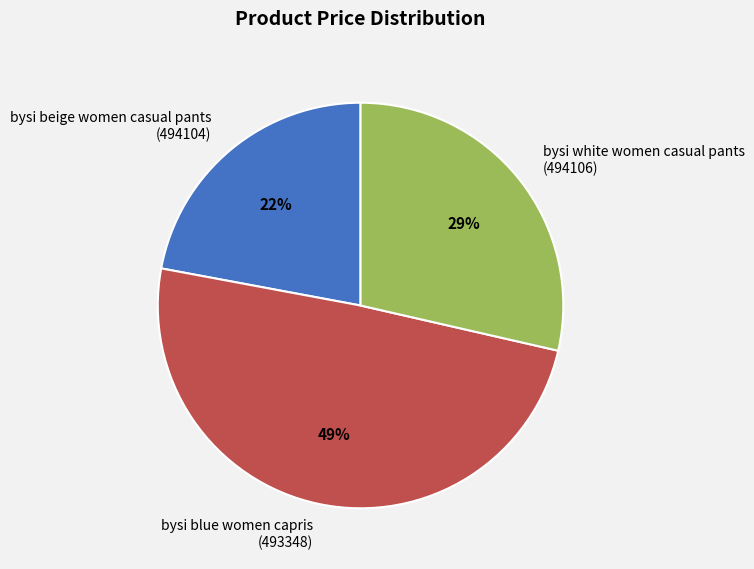

Between bysi white women casual pants (494106) and bysi beige women casual pants (494104), which is larger?

bysi white women casual pants (494106)